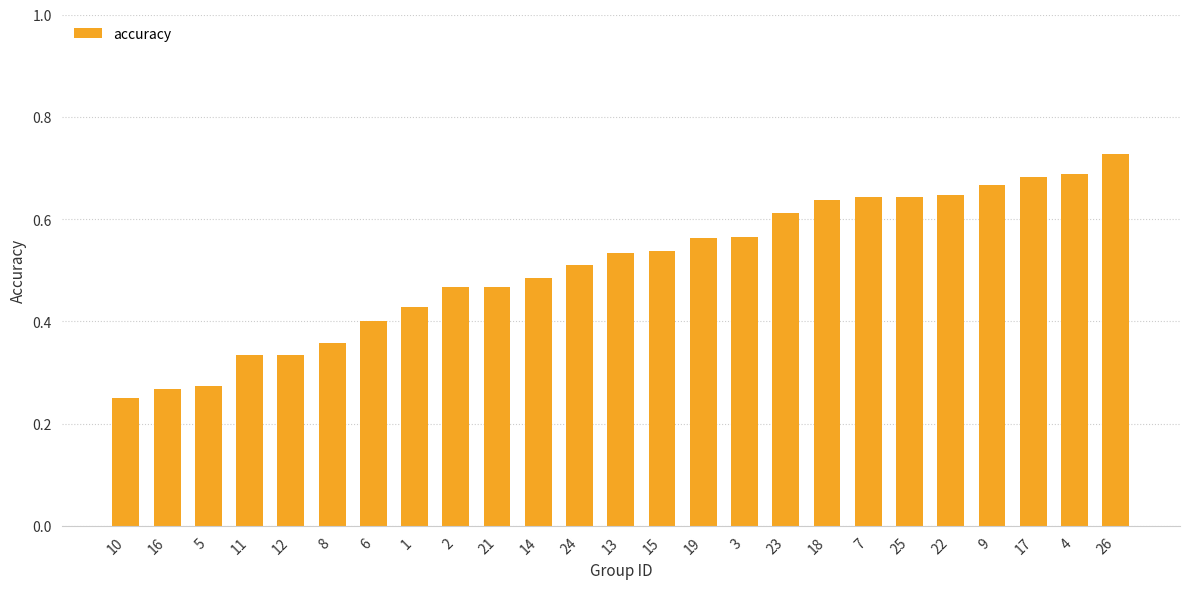

What position from the left is 13?

13